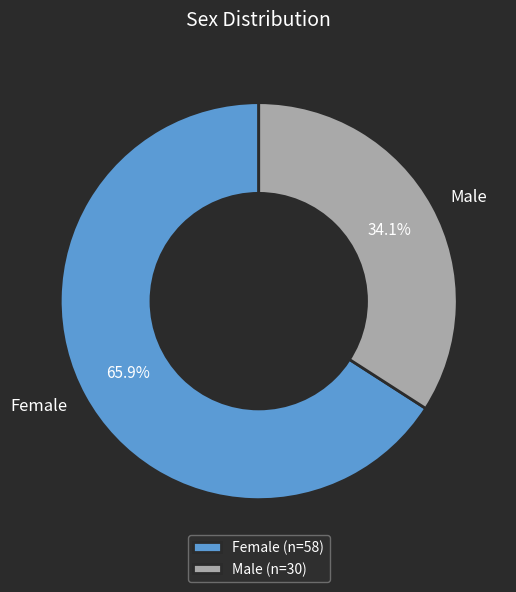

To the nearest percent, what is the difference between the largest and smallest slice percentages?

32%